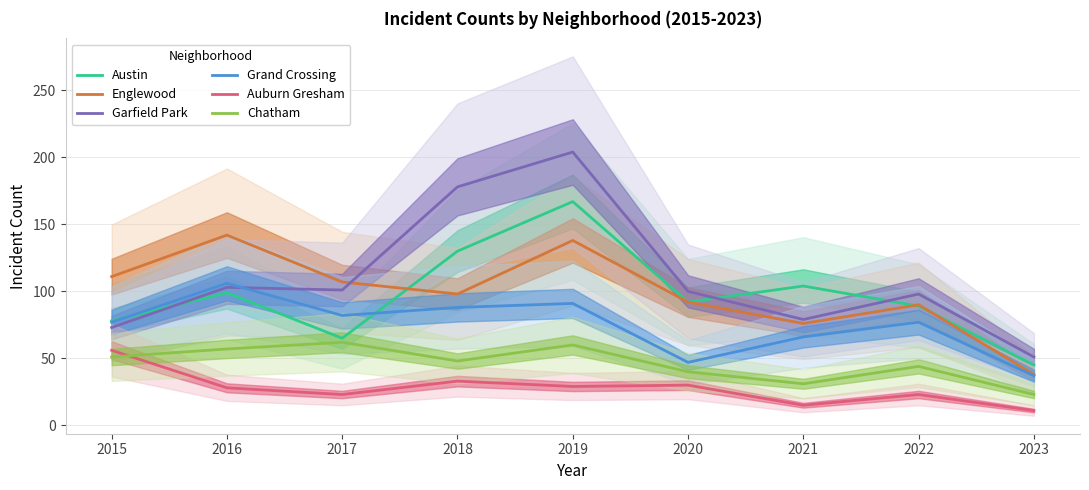

What is the value of the Auburn Gresham point at the 2nd from the left?

28